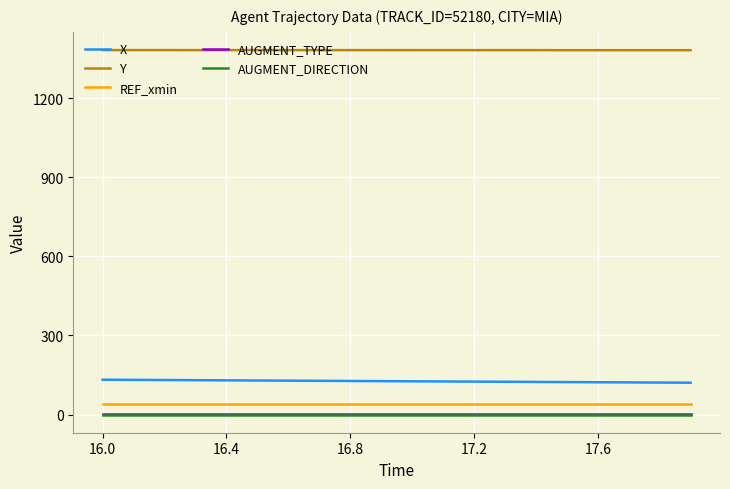

True or false: AUGMENT_TYPE and AUGMENT_DIRECTION cross at least once.

False